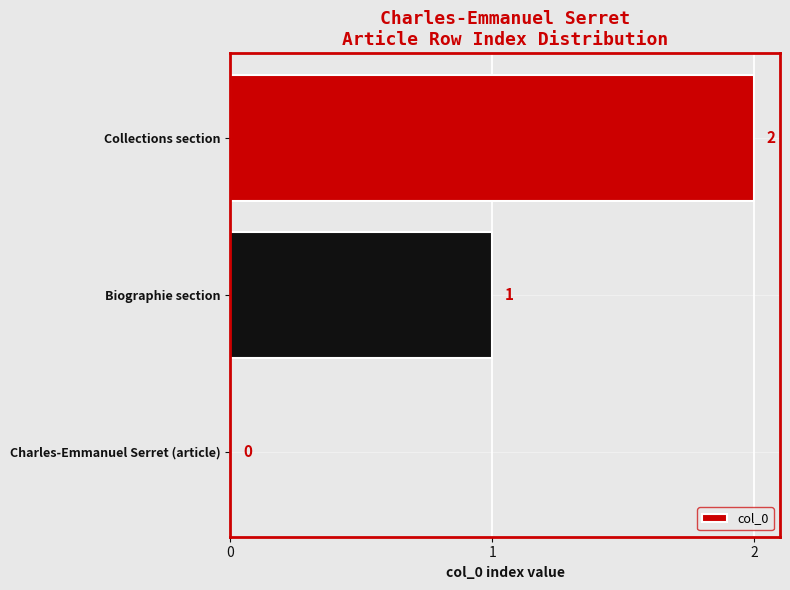

How many values are above zero?

2